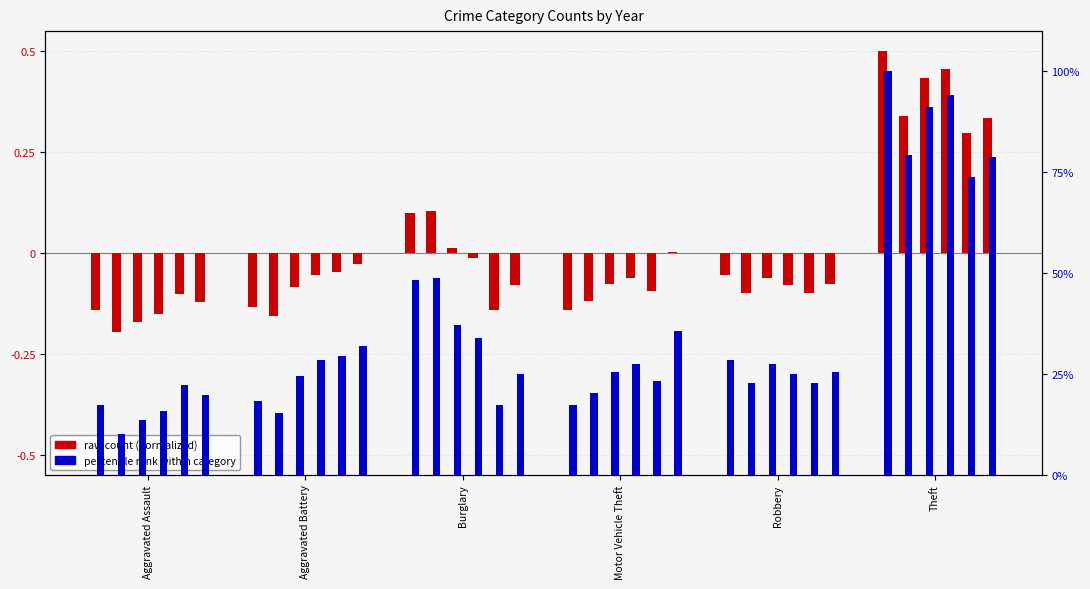

What is the minimum value shown in the chart?

-0.2